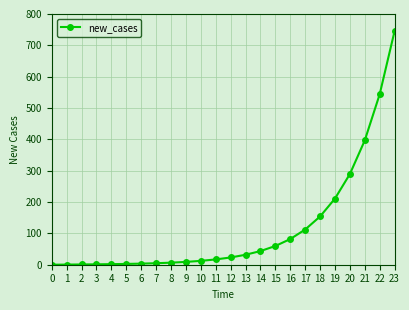

True or false: the data shows 145.0 at 16.

False